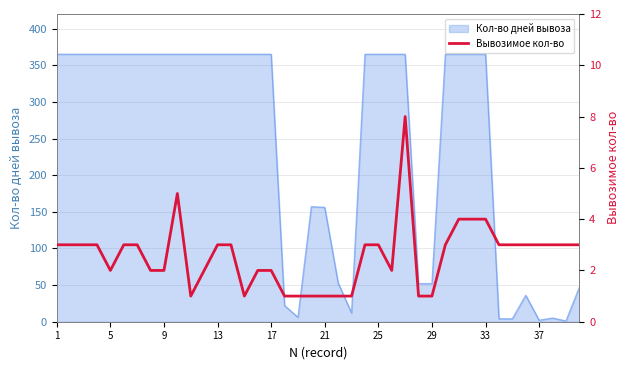

Is it true that Кол-во дней вывоза equals 52 at 29?

True